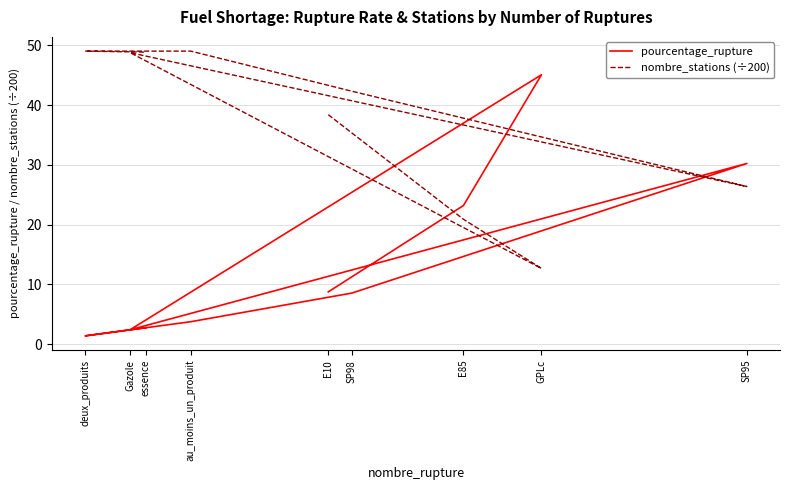

Between Gazole and SP95, which is larger?

SP95